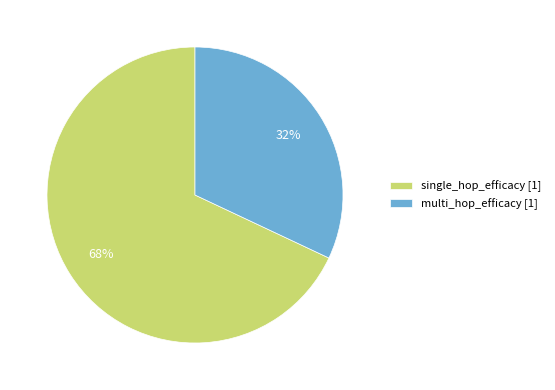

Is it true that multi_hop_efficacy is 32% of the pie?

True